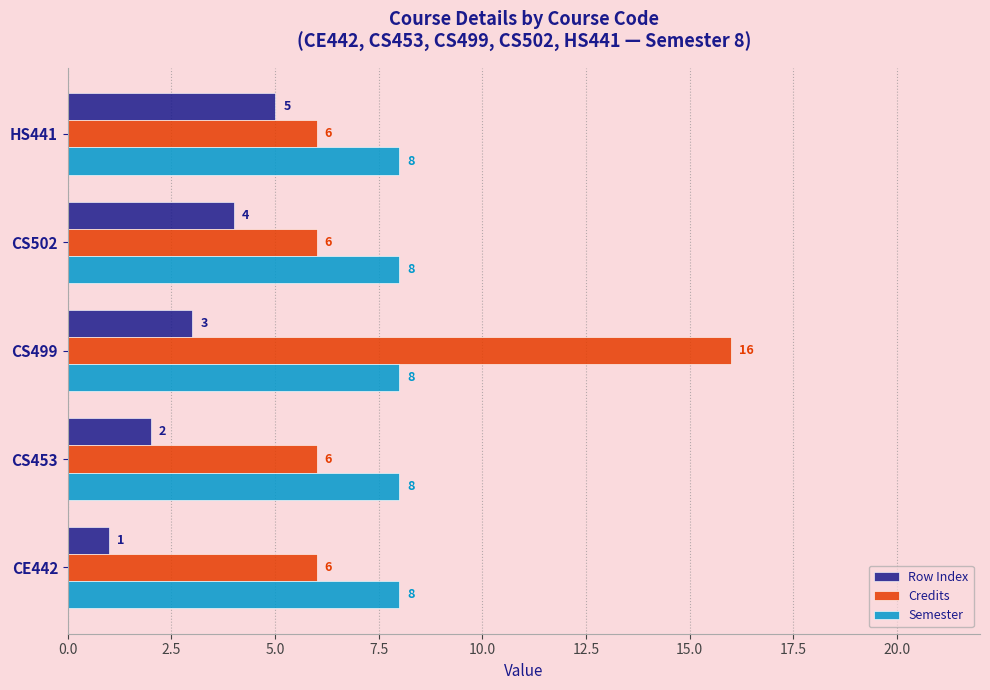

Which series has the largest range (max minus min)?

Credits